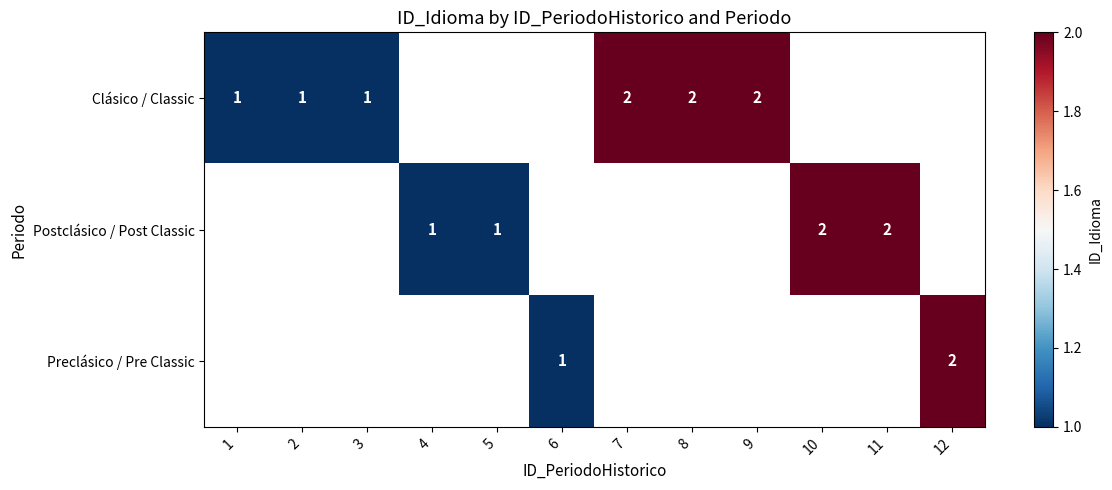

The value of Postclásico / Post Classic at 10 is 2. True or false?

True